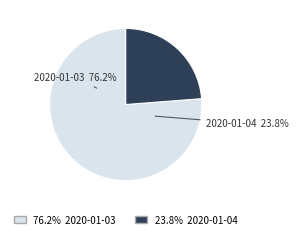

Is it true that 2020-01-04 is 36% of the pie?

False